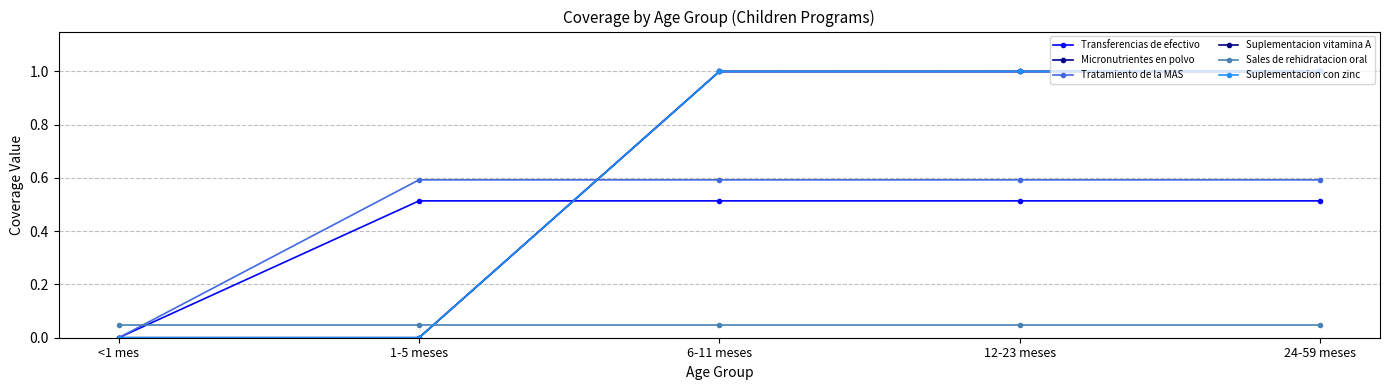

Reading left to right, what are all the values shown in this chart?

Transferencias de efectivo: <1 mes=0.0	1-5 meses=0.5	6-11 meses=0.5	12-23 meses=0.5	24-59 meses=0.5
Micronutrientes en polvo: <1 mes=0.0	1-5 meses=0.0	6-11 meses=1.0	12-23 meses=1.0	24-59 meses=1.0
Tratamiento de la MAS: <1 mes=0.0	1-5 meses=0.6	6-11 meses=0.6	12-23 meses=0.6	24-59 meses=0.6
Suplementacion vitamina A: <1 mes=0.0	1-5 meses=0.0	6-11 meses=1.0	12-23 meses=1.0	24-59 meses=1.0
Sales de rehidratacion oral: <1 mes=0.0	1-5 meses=0.0	6-11 meses=0.0	12-23 meses=0.0	24-59 meses=0.0
Suplementacion con zinc: <1 mes=0.0	1-5 meses=0.0	6-11 meses=1.0	12-23 meses=1.0	24-59 meses=1.0